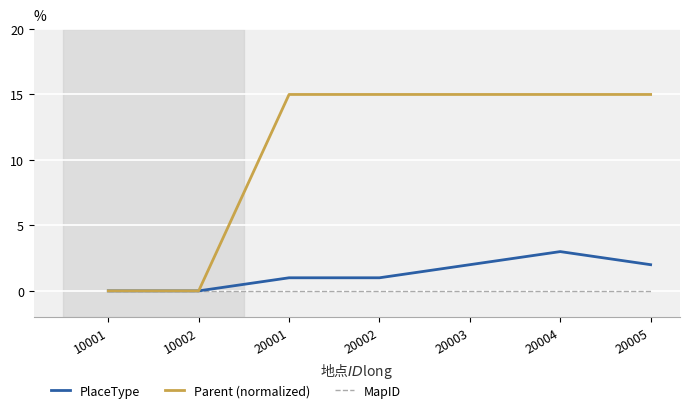

Reading right to left, what are all the values shown in this chart?

PlaceType: 20005=2	20004=3	20003=2	20002=1	20001=1	10002=0	10001=0
Parent (normalized): 20005=15	20004=15	20003=15	20002=15	20001=15	10002=0	10001=0
MapID: 20005=0	20004=0	20003=0	20002=0	20001=0	10002=0	10001=0